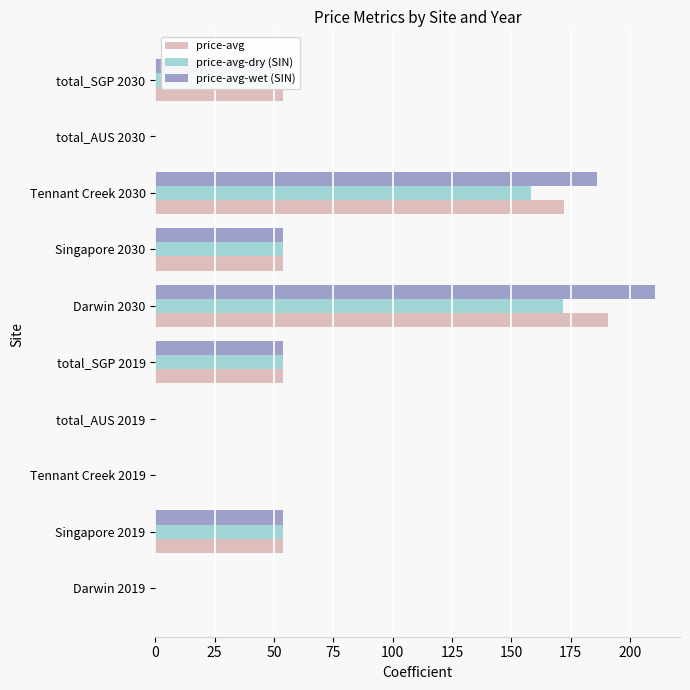

What is the highest value of the price-avg-wet (SIN) series?

210.5